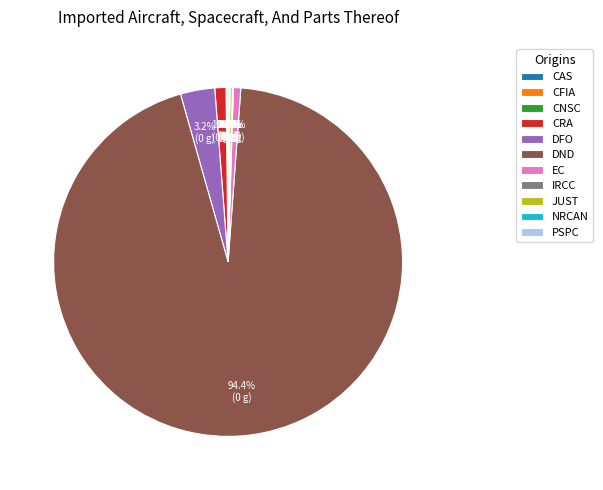

Which category has the biggest portion of the pie?

DND